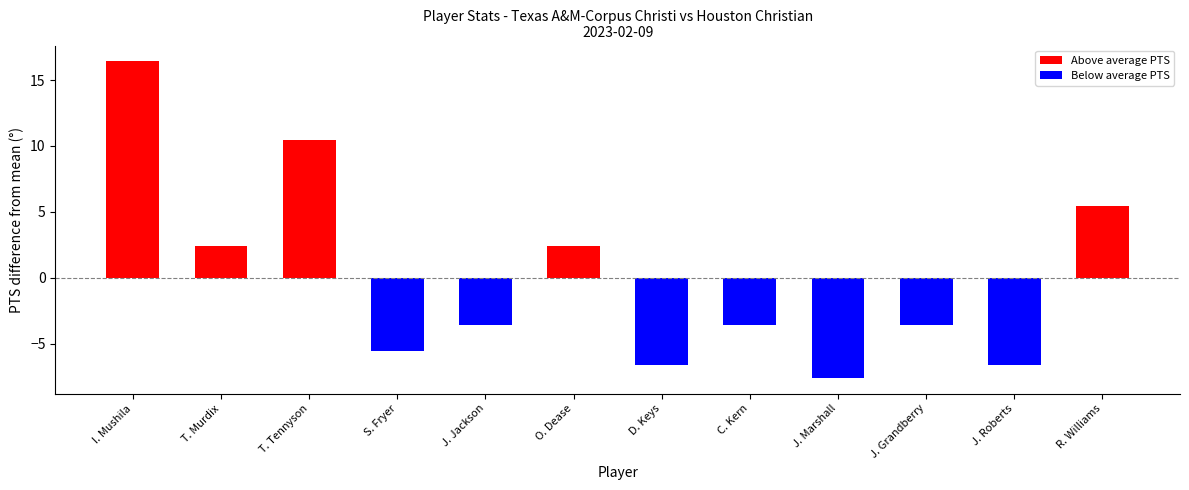

What position from the left is T. Tennyson?

3